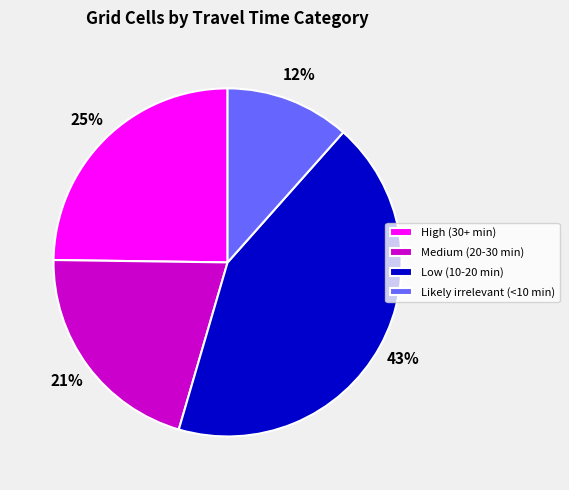

Which has a higher value, Low (10-20 min) or Likely irrelevant (<10 min)?

Low (10-20 min)